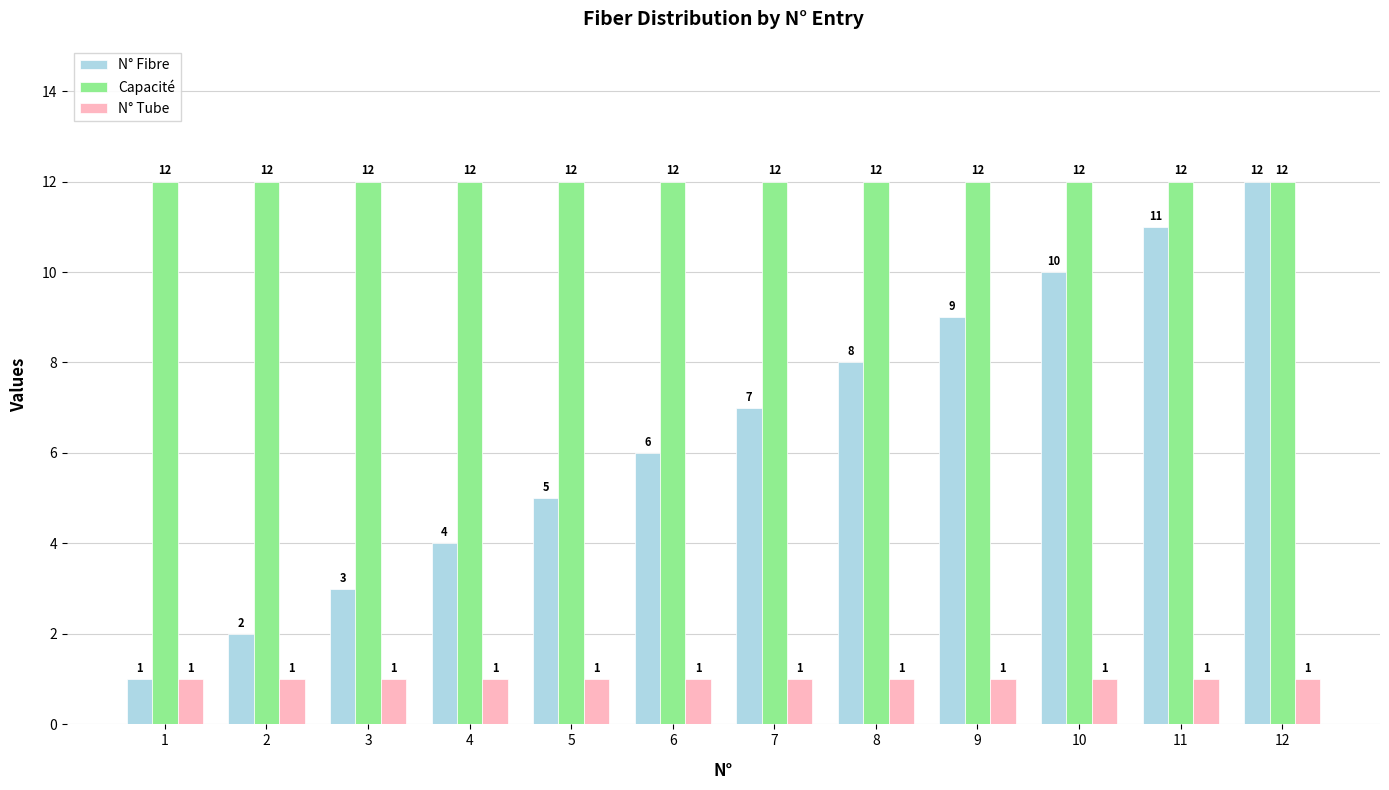

What is the sum of all Capacité values?

144